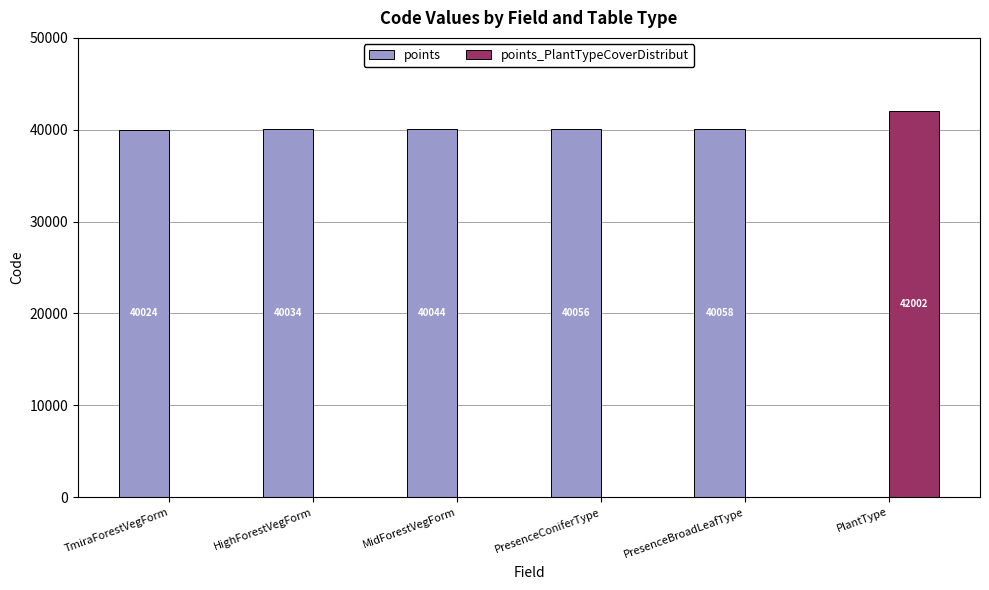

What is the maximum value for points?

40058